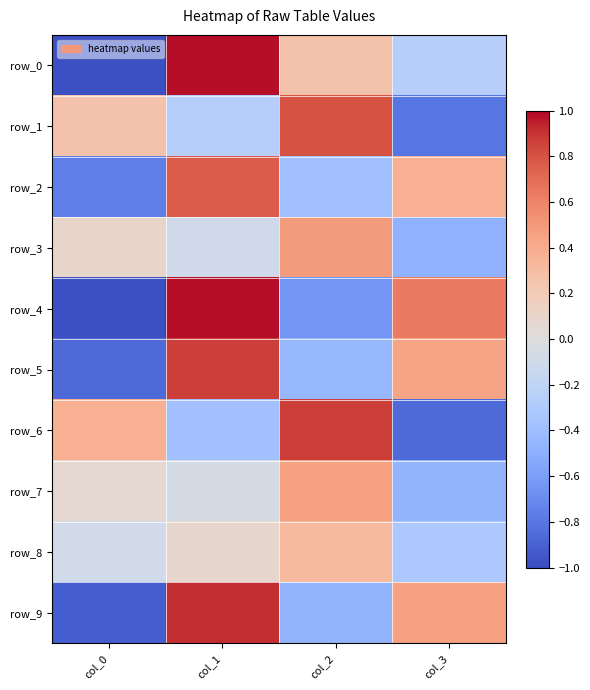

What is the highest value of the row_8 series?

0.3